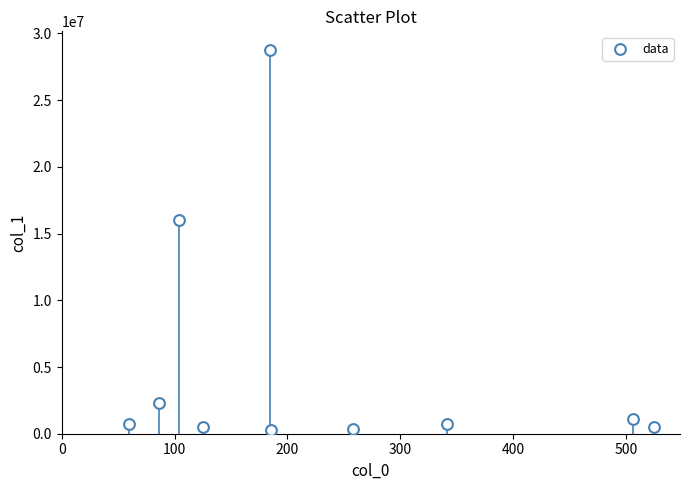

What is the average Y value?

5123306.4